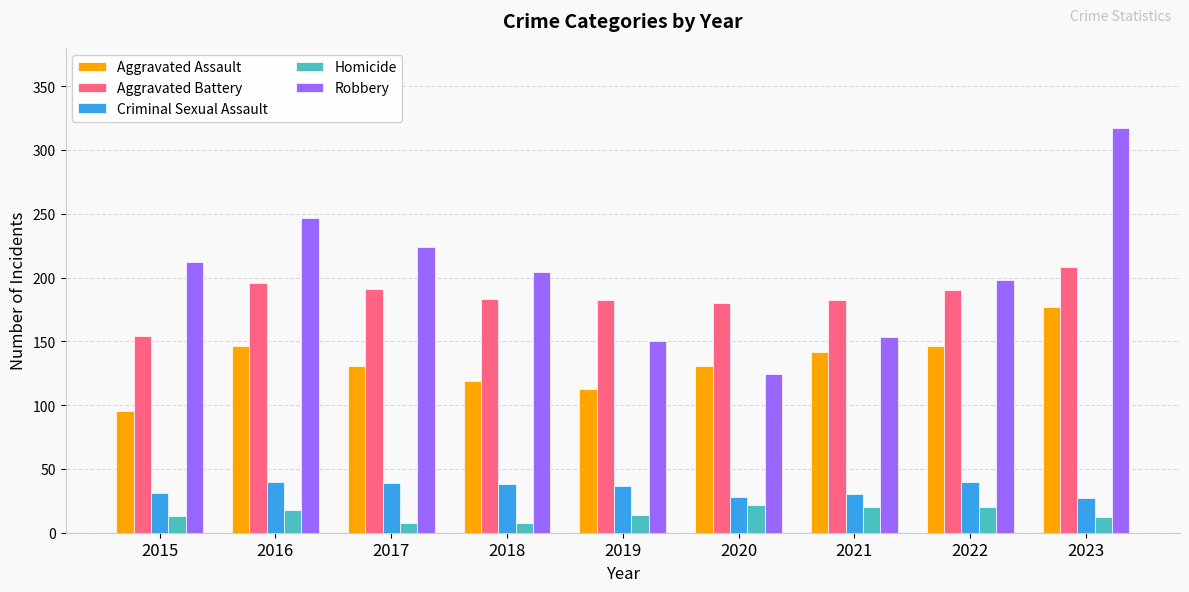

What is the smallest value displayed?

8